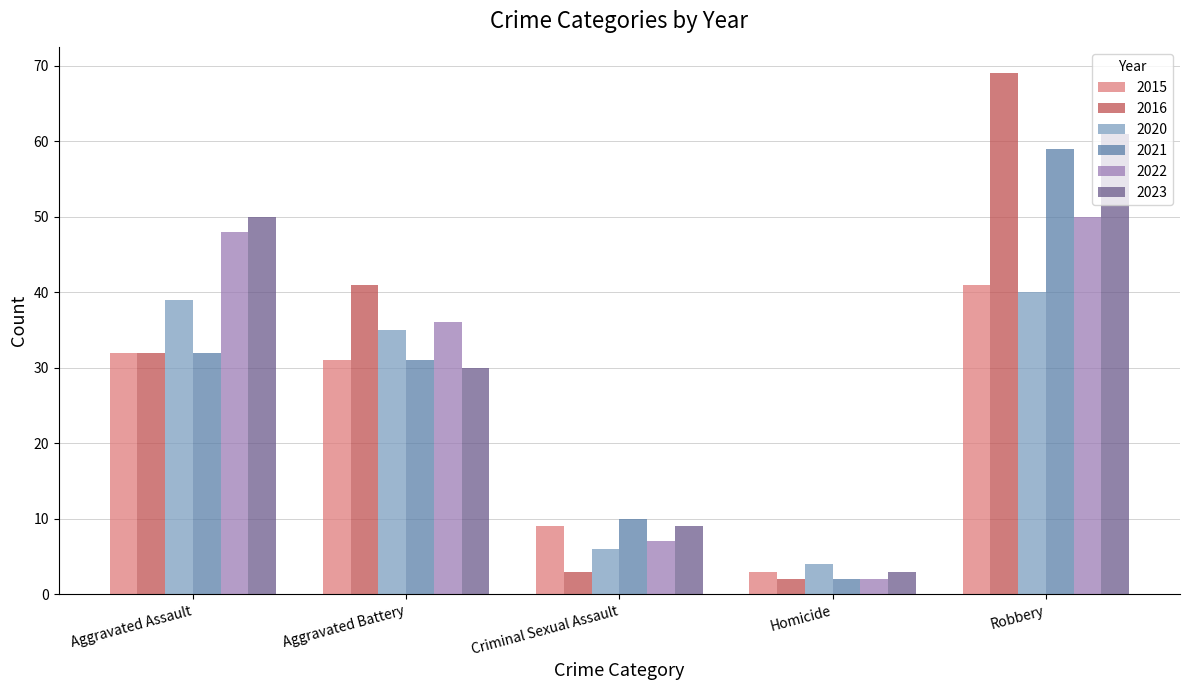

Where is 2020 nearest to the value 22?

Aggravated Battery